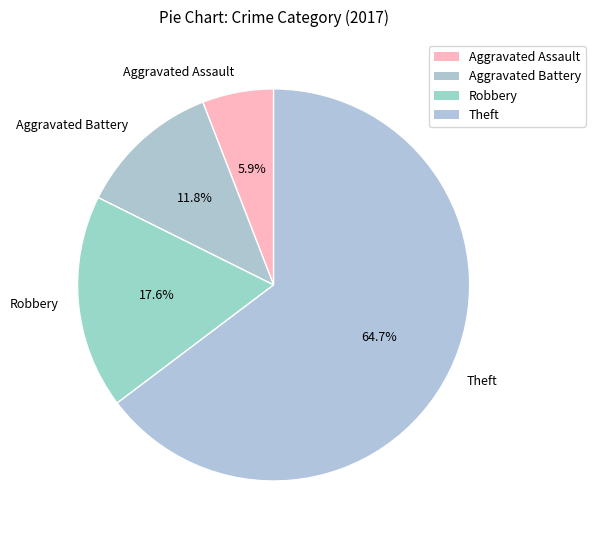

Which slice is the largest?

Theft